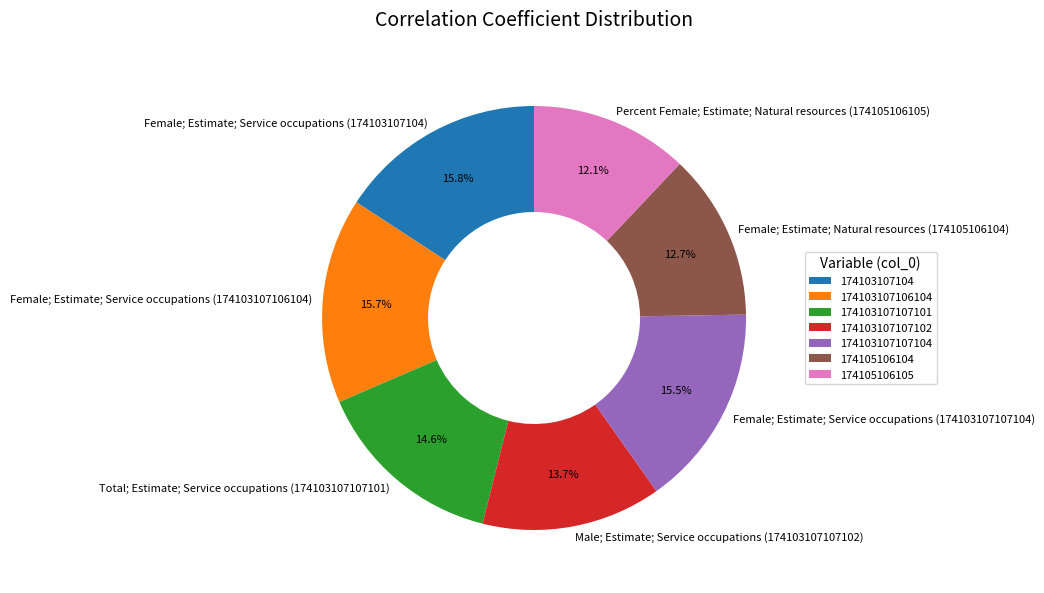

How much of the chart is everything except Percent Female; Estimate; Natural resources (174105106105)?

87.9%